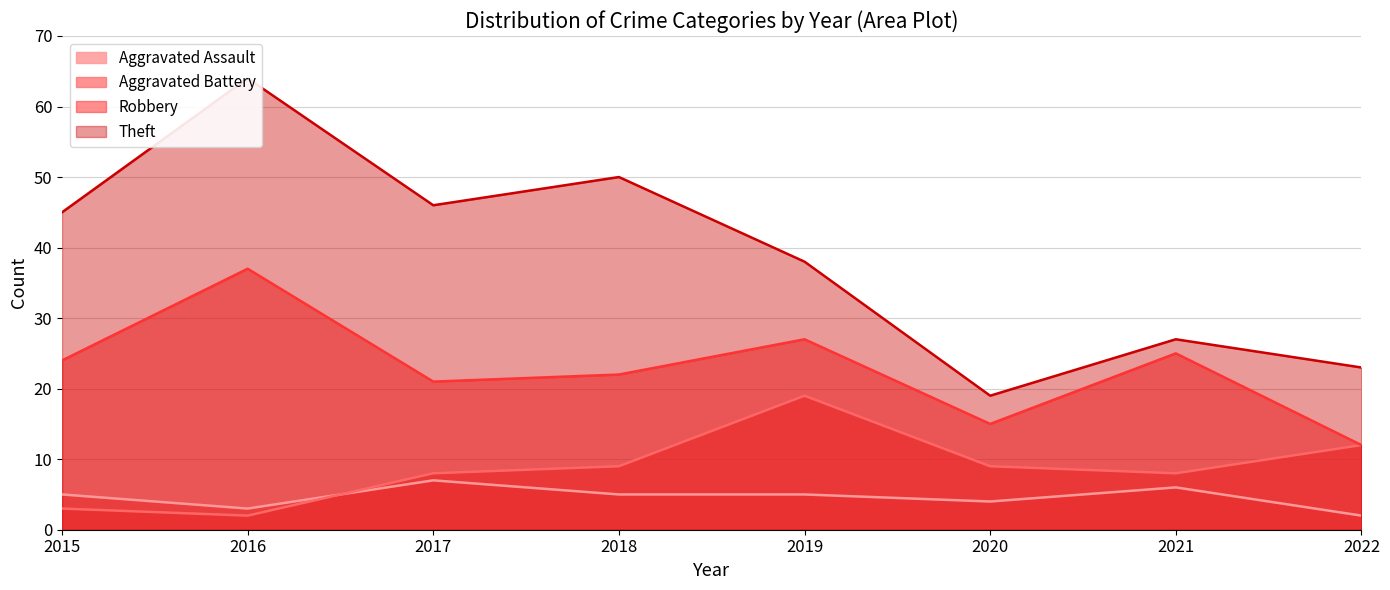

Reading left to right, list all the values displayed in this chart.

Aggravated Assault: 2015=5	2016=3	2017=7	2018=5	2019=5	2020=4	2021=6	2022=2
Aggravated Battery: 2015=3	2016=2	2017=8	2018=9	2019=19	2020=9	2021=8	2022=12
Robbery: 2015=24	2016=37	2017=21	2018=22	2019=27	2020=15	2021=25	2022=12
Theft: 2015=45	2016=64	2017=46	2018=50	2019=38	2020=19	2021=27	2022=23